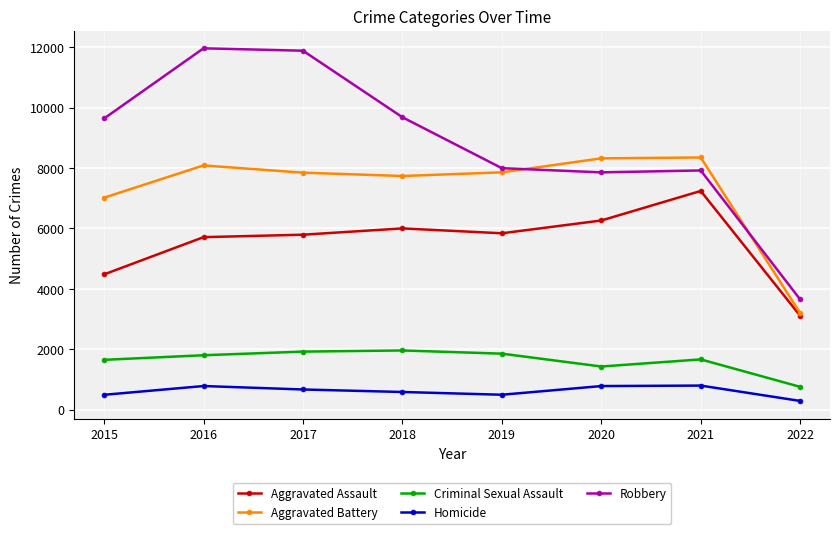

What is the difference between the second highest and minimum values in the Homicide series?

493